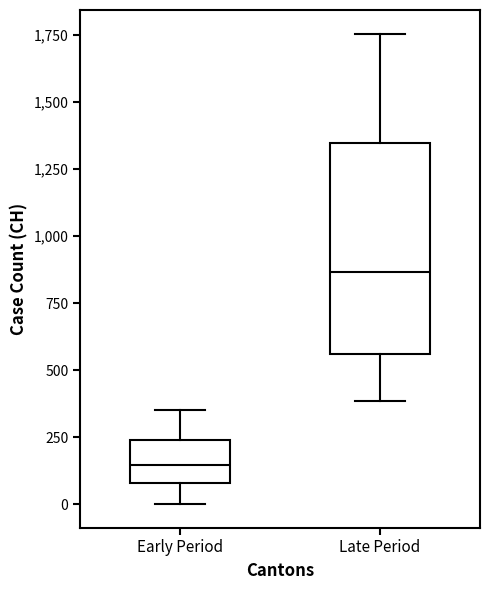

Reading left to right, transcribe this box plot: for each box, give where its median line is, the range the box spans, and where its two whiskers end, as read against the y-axis. The values are not printed on the chart, so give them approximately, as read against the axis.

Early Period: median 150, box 100 to 250, whiskers 0 to 350
Late Period: median 850, box 550 to 1350, whiskers 400 to 1750